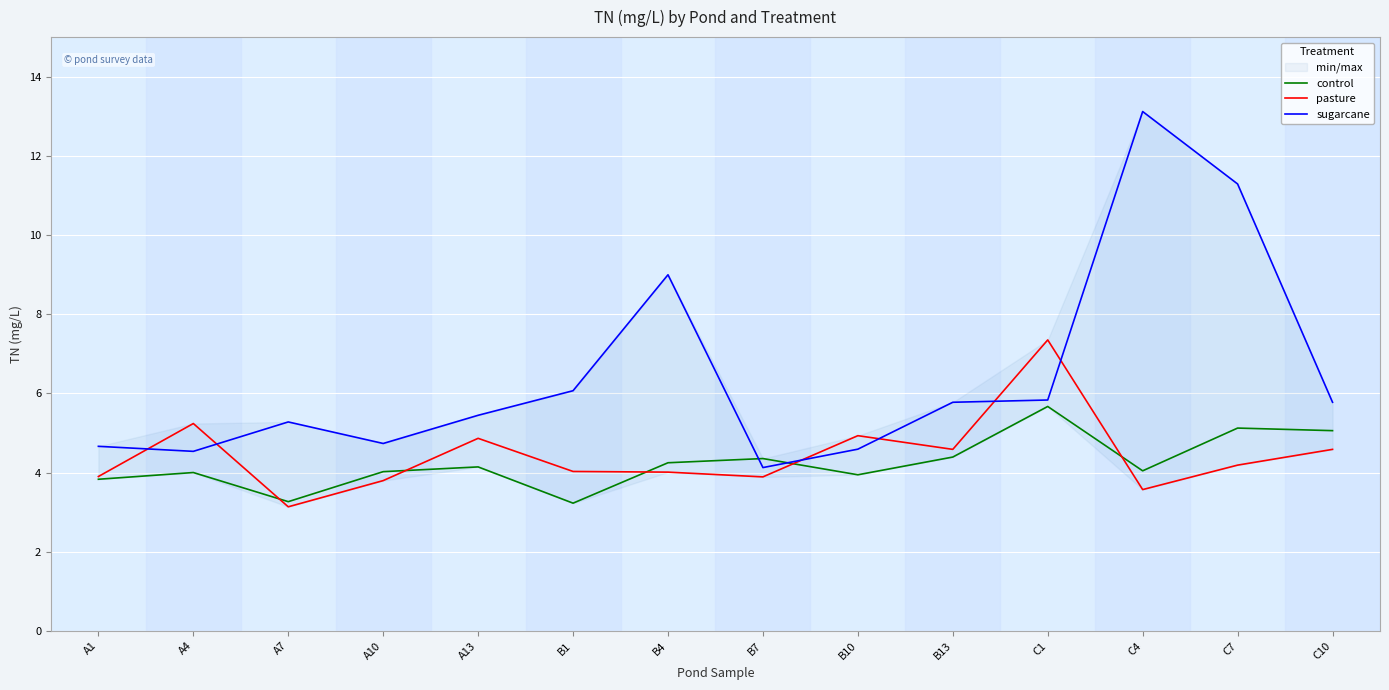

What are all the series names shown in the legend?

control, pasture, sugarcane